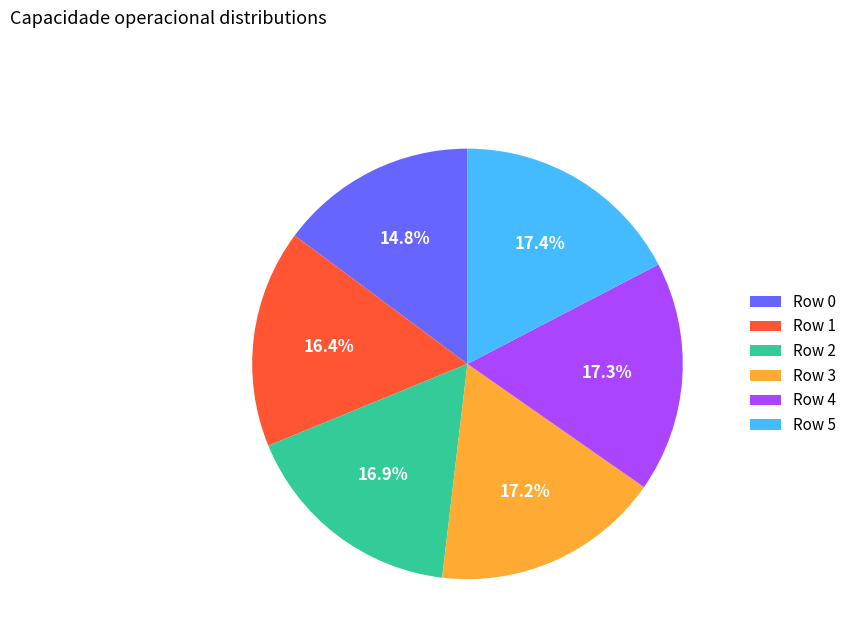

To the nearest percent, what is the difference between the largest and smallest slice percentages?

3%